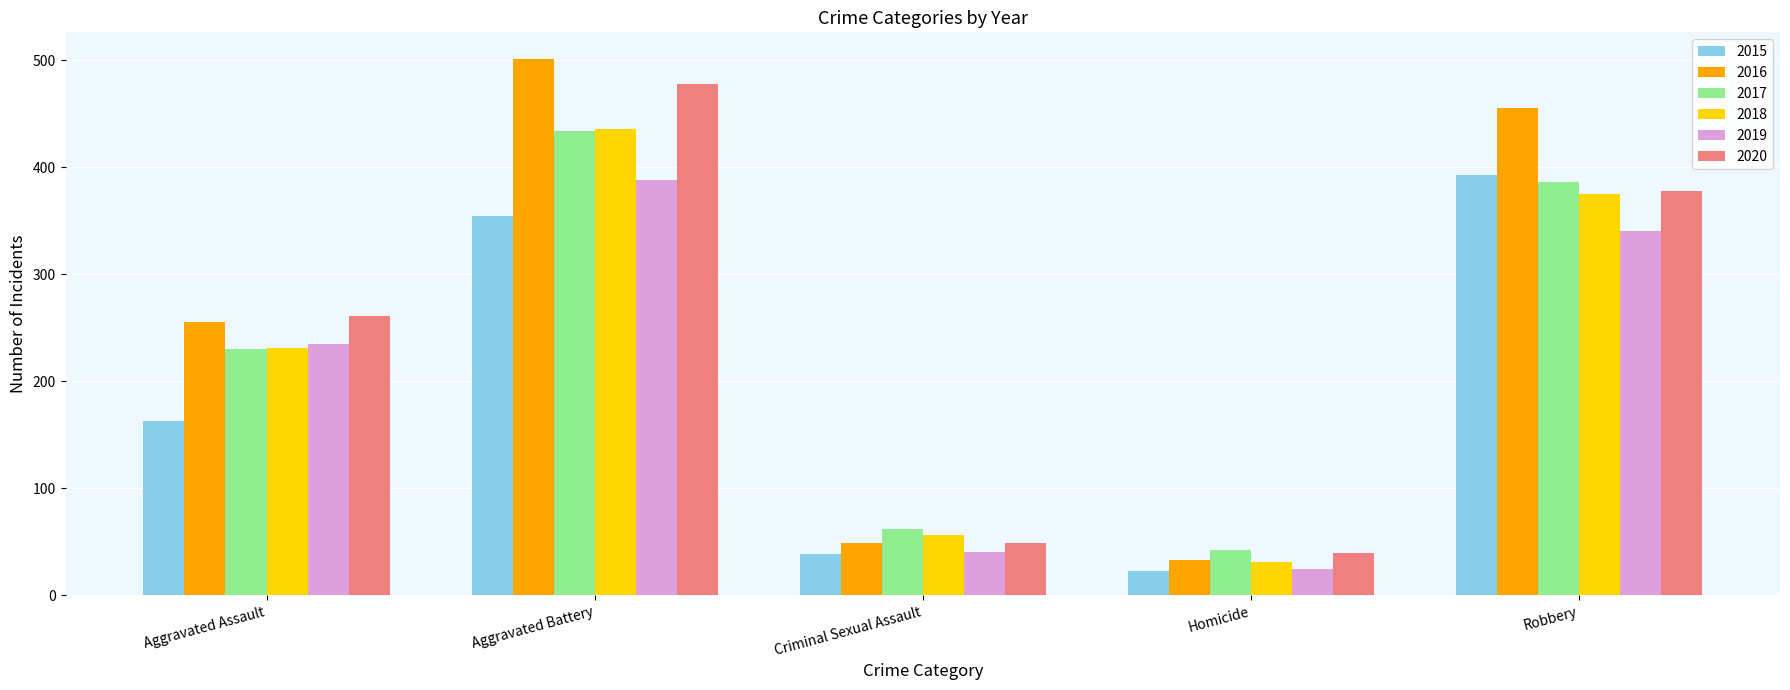

Reading right to left, what are all the values shown in this chart?

2015: 393	23	38	354	163
2016: 455	33	49	501	255
2017: 386	42	62	434	230
2018: 375	31	56	436	231
2019: 340	24	40	388	235
2020: 378	39	49	478	261